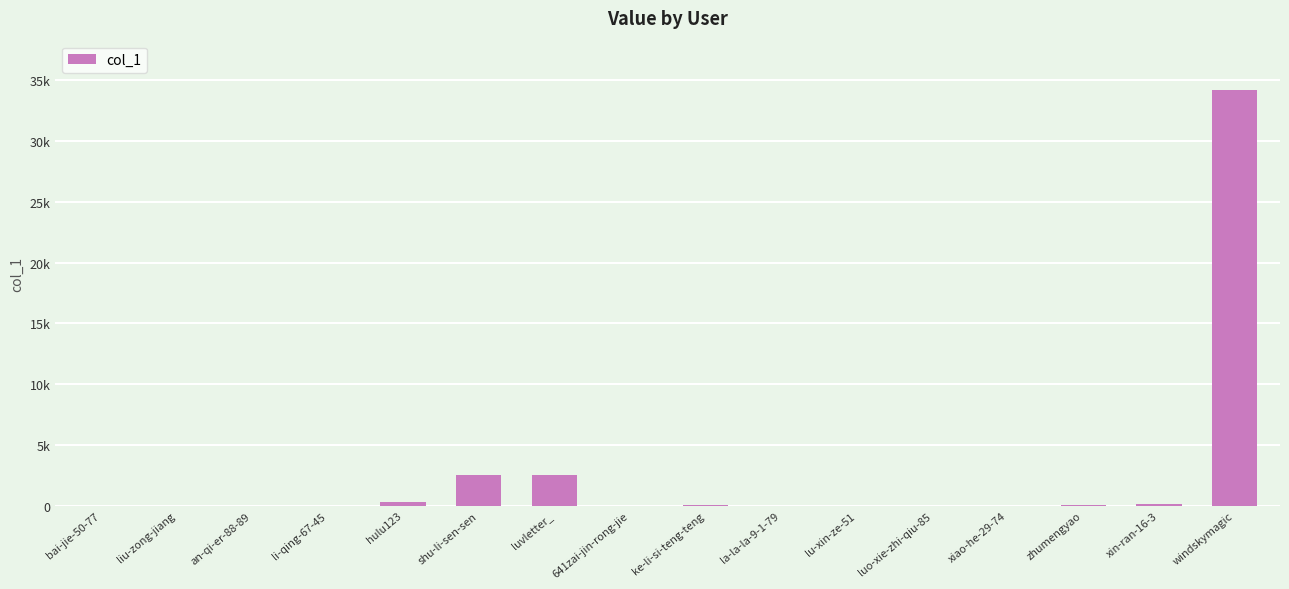

What is the greatest value displayed?

34154